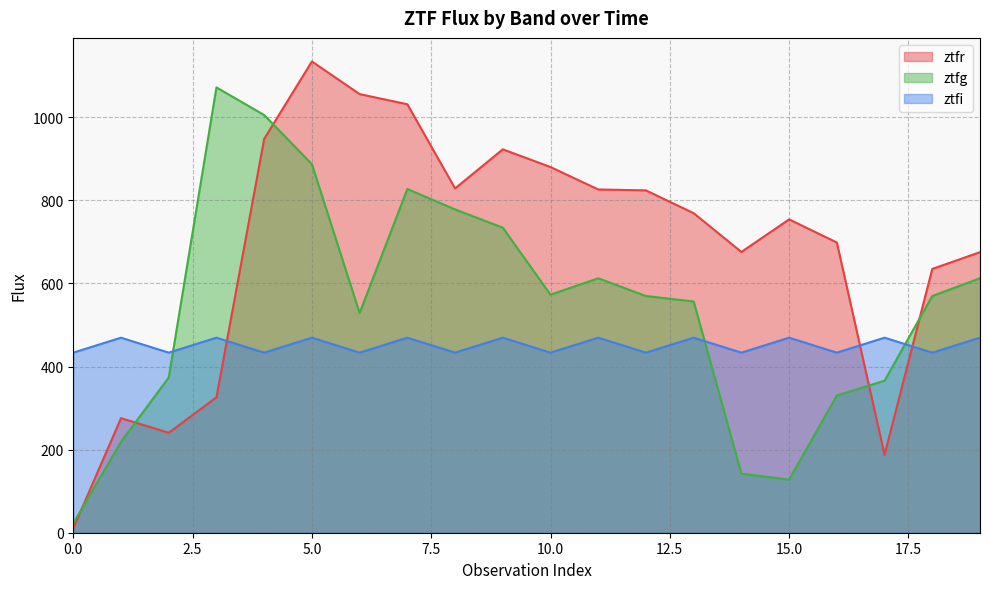

True or false: ztfr and ztfi cross at least once.

True